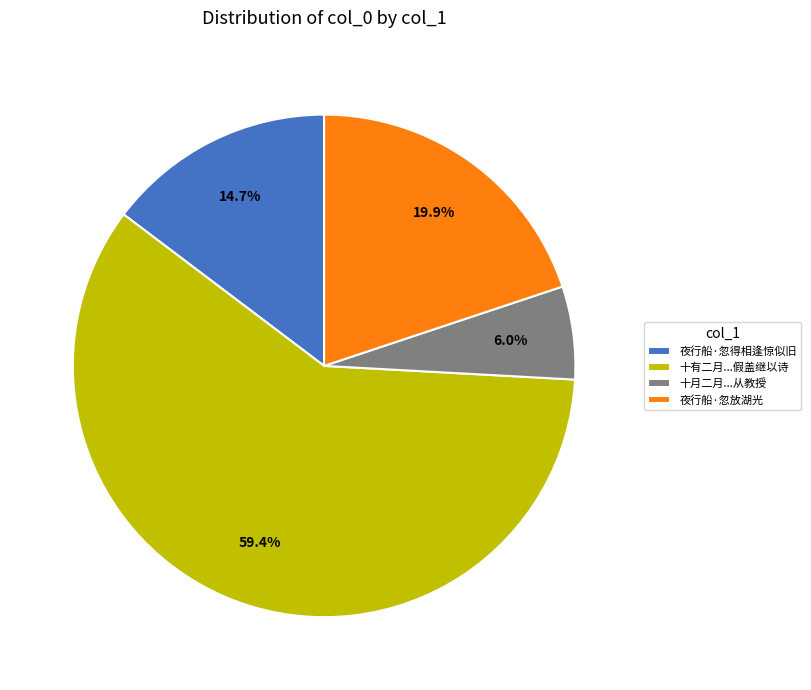

Which has a higher value, 十有二月...假盖继以诗 or 夜行船·忽放湖光?

十有二月...假盖继以诗